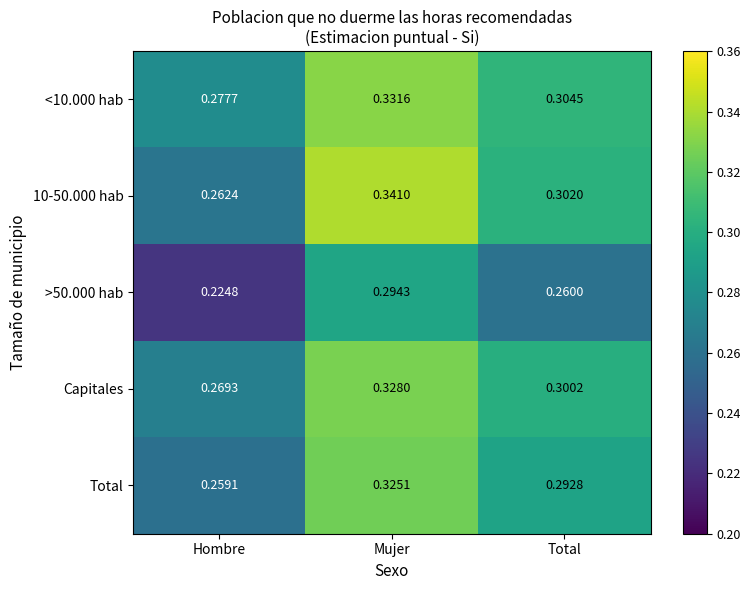

At Total, list the series in order from largest to smallest.

<10.000 hab, 10-50.000 hab, Capitales, Total, >50.000 hab